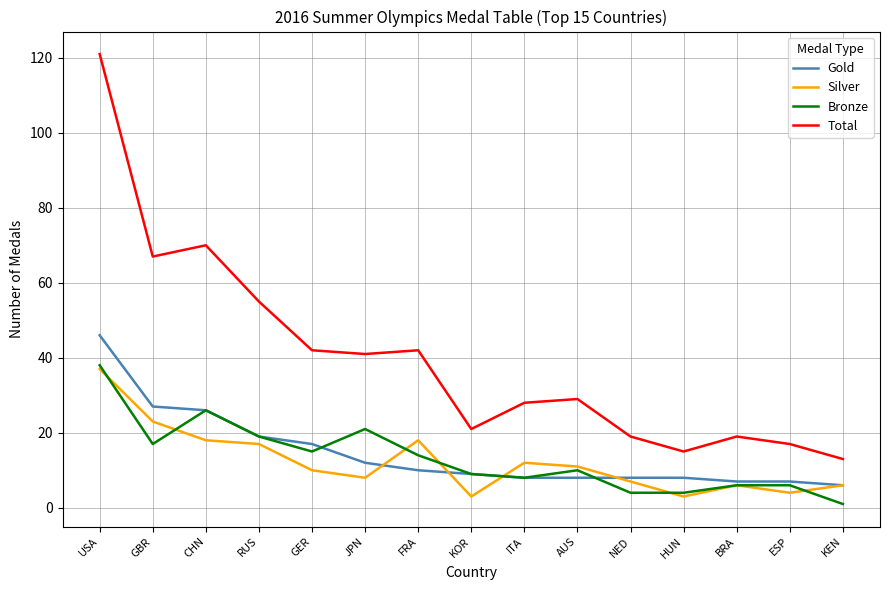

What position from the right is NED?

5